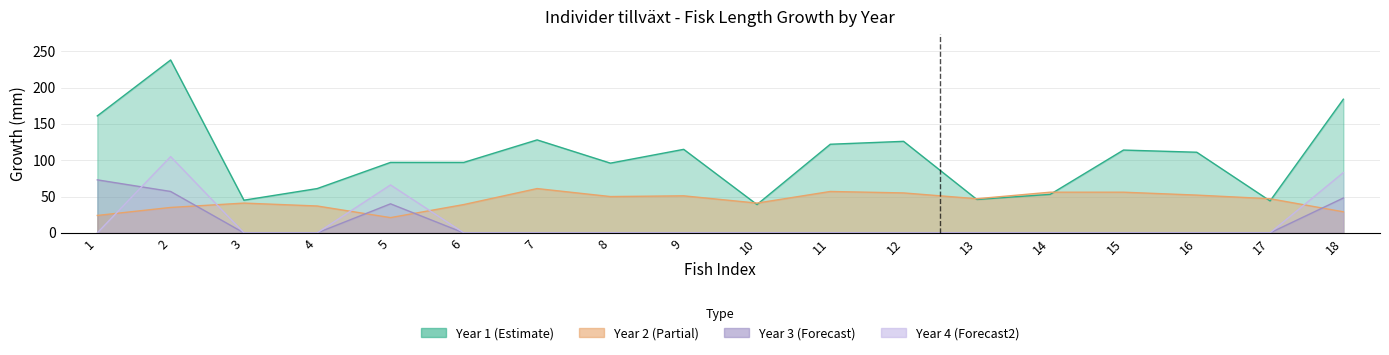

True or false: Year 2 (Partial) and Year 1 (Estimate) cross at least once.

True